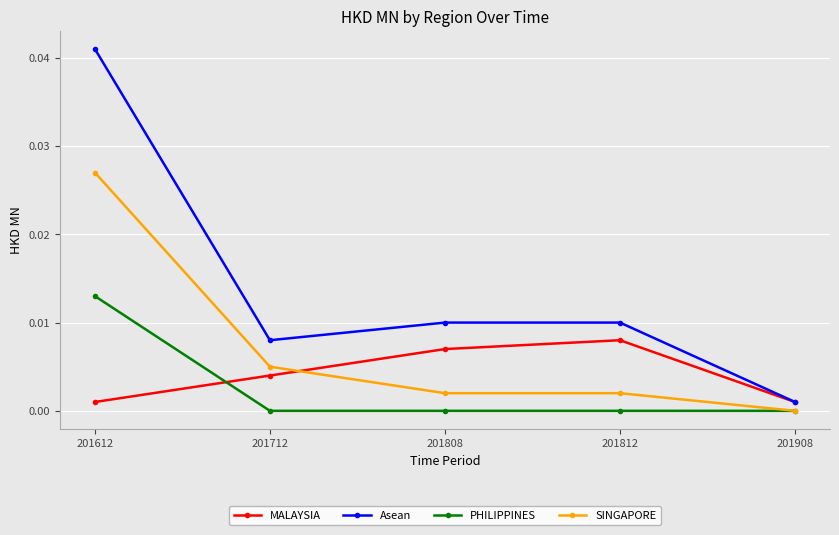

Is it true that PHILIPPINES equals 0.0 at 201612?

True